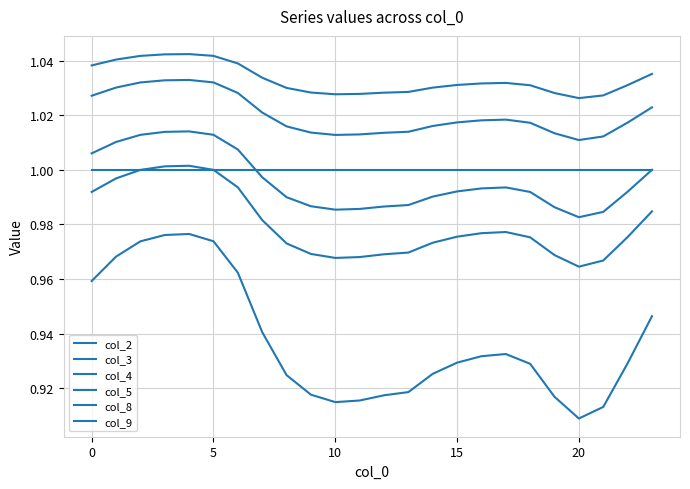

Is this an area chart (filled region under the line)?

No